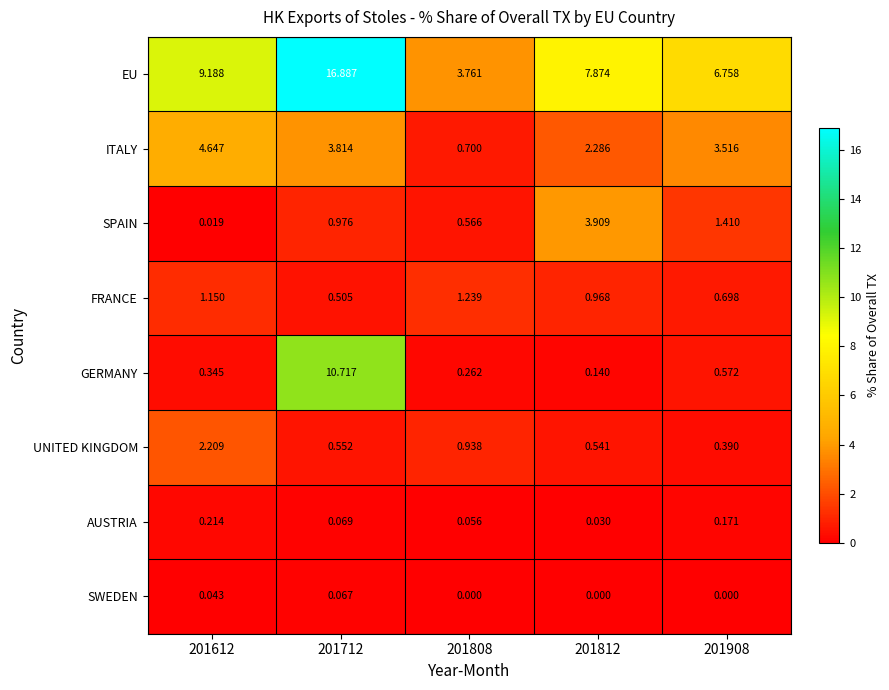

Which series has the largest range (max minus min)?

EU